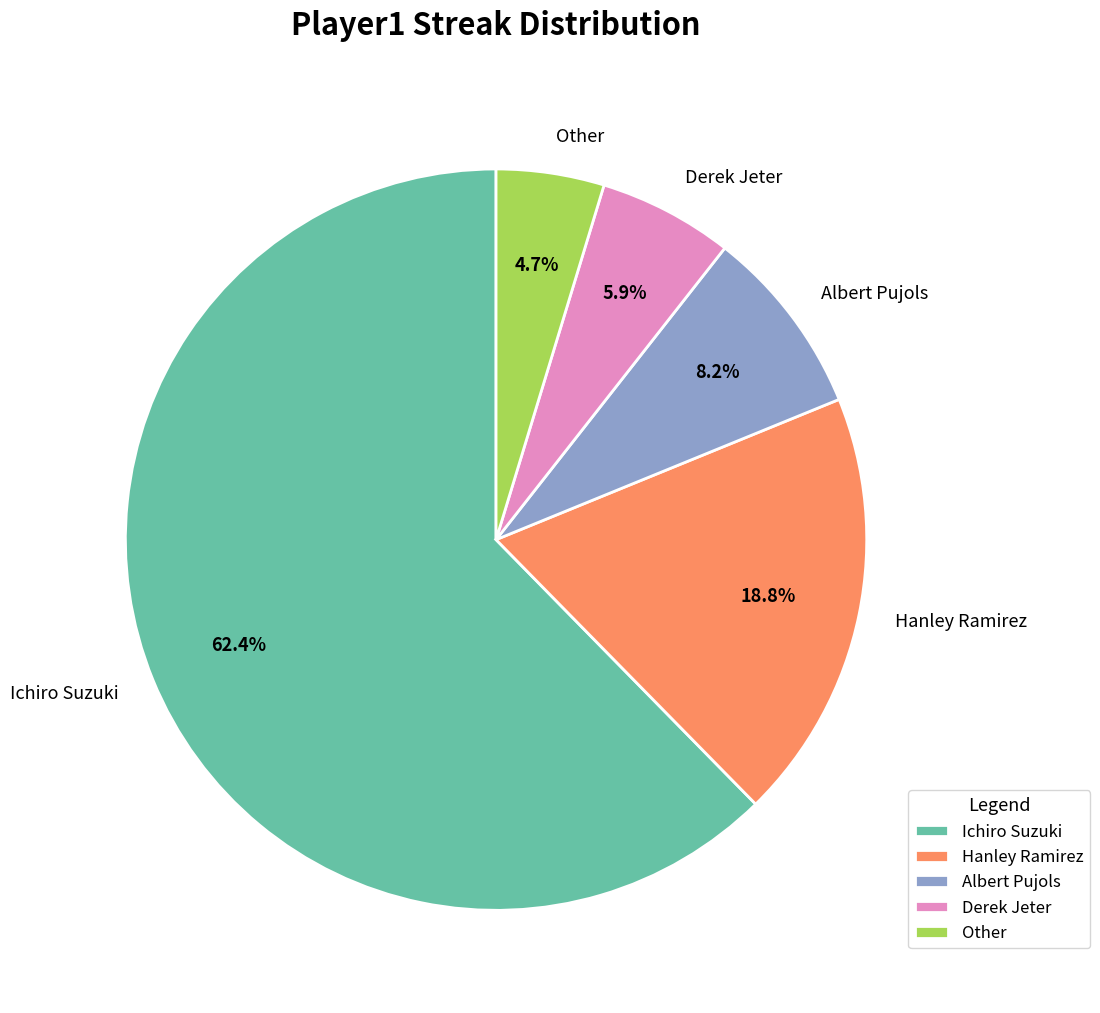

Is it true that Ichiro Suzuki is 53% of the pie?

False